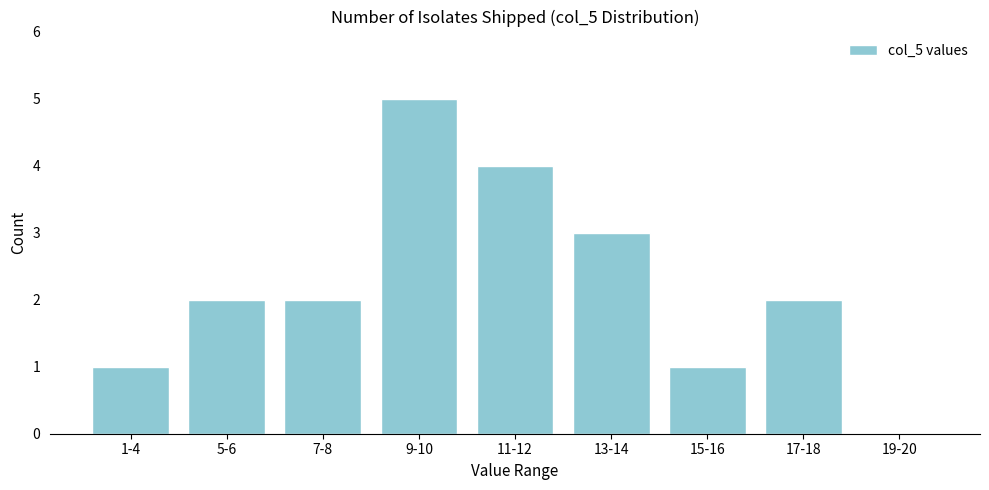

Reading left to right, extract all data points from this chart.

1-4=1	5-6=2	7-8=2	9-10=5	11-12=4	13-14=3	15-16=1	17-18=2	19-20=0